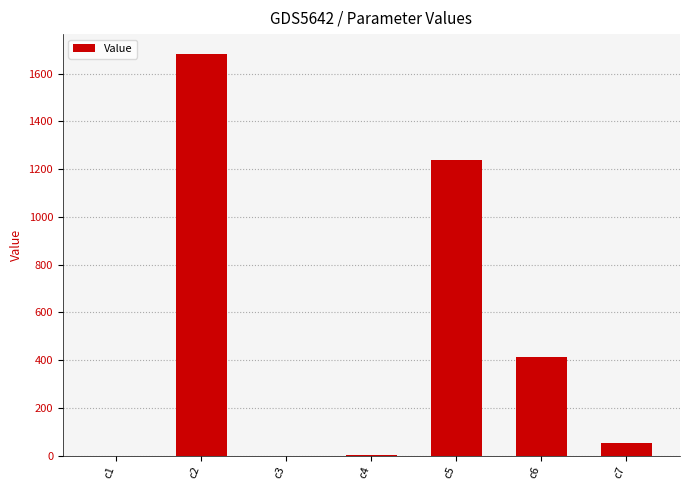

Where is the data nearest to the value 840?

c5